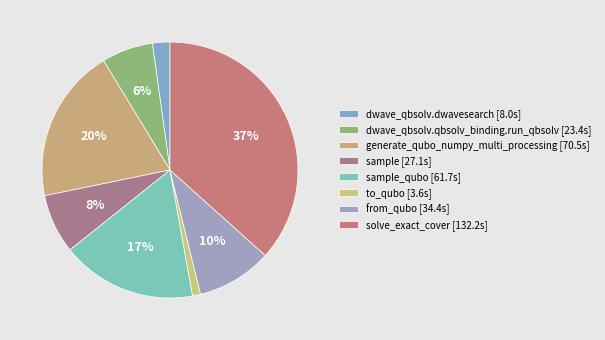

How many slices are in this pie chart?

8